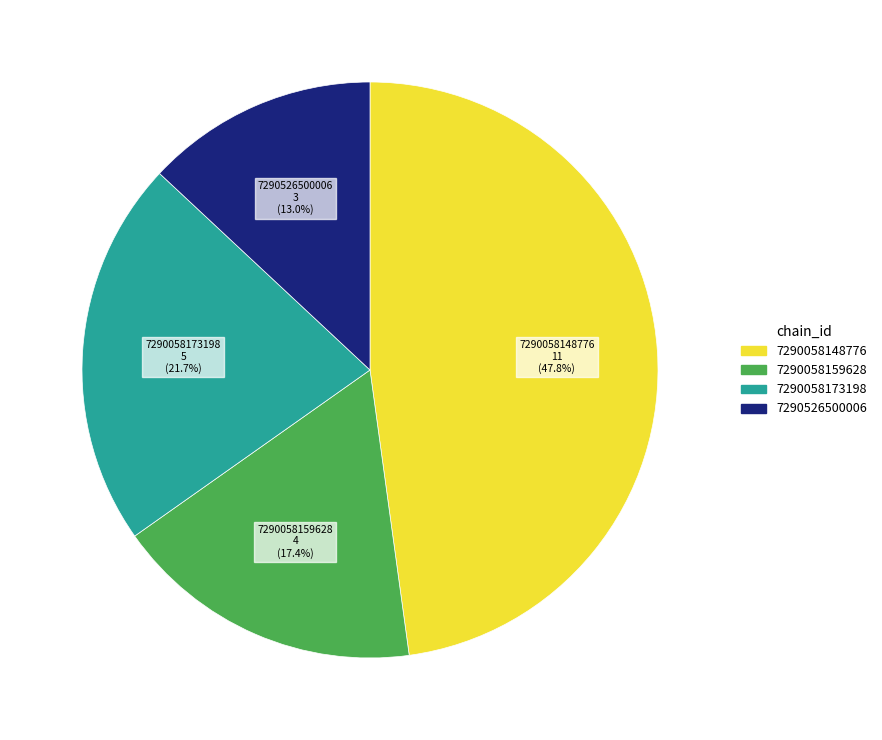

To the nearest percent, what percentage of the pie is 7290526500006?

13%